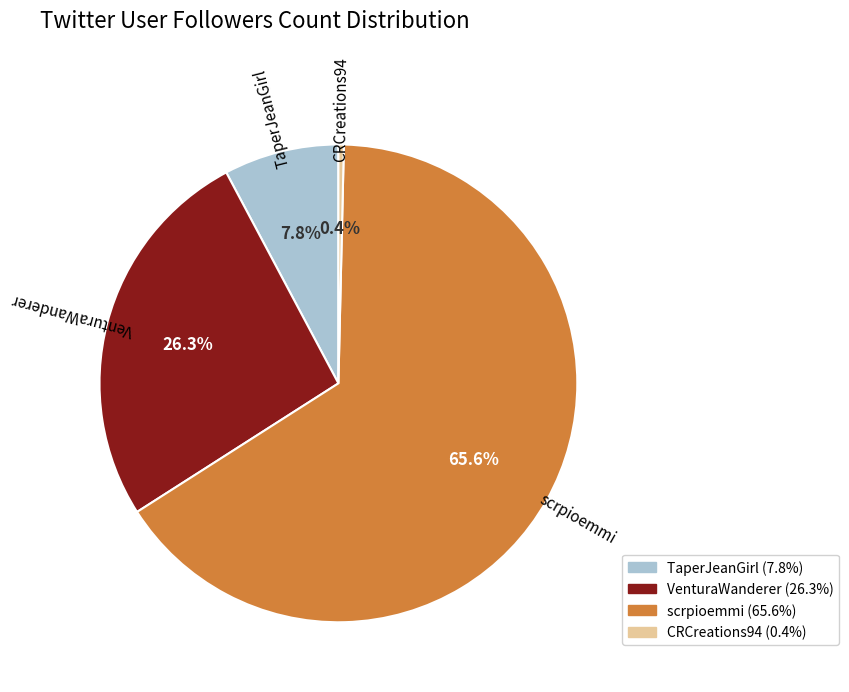

To the nearest percent, what is the difference between the VenturaWanderer and CRCreations94 slice percentages?

26%